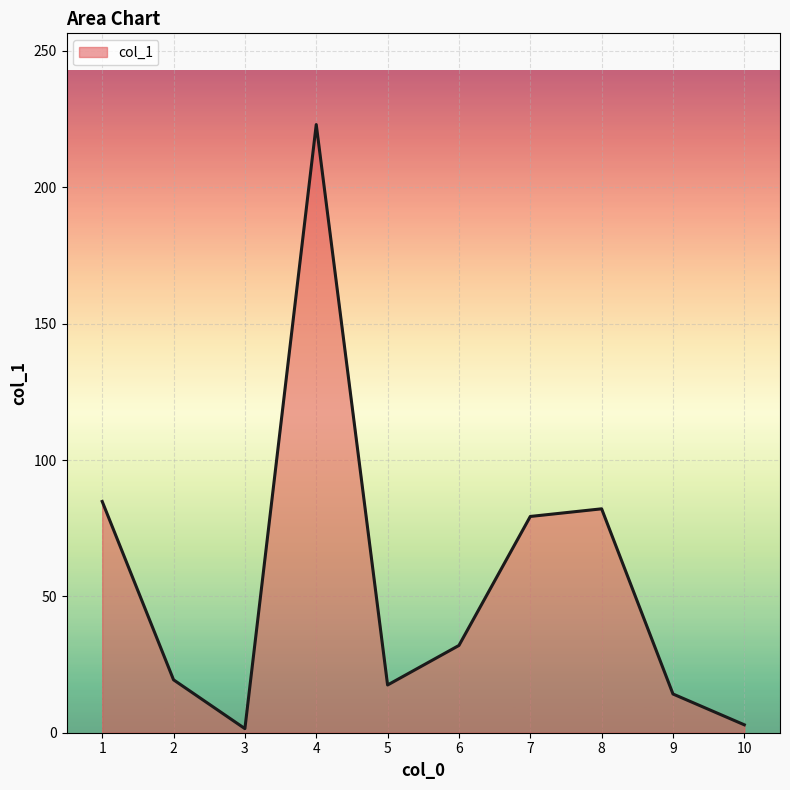

What is the difference between the values at 2 and 6?

12.6